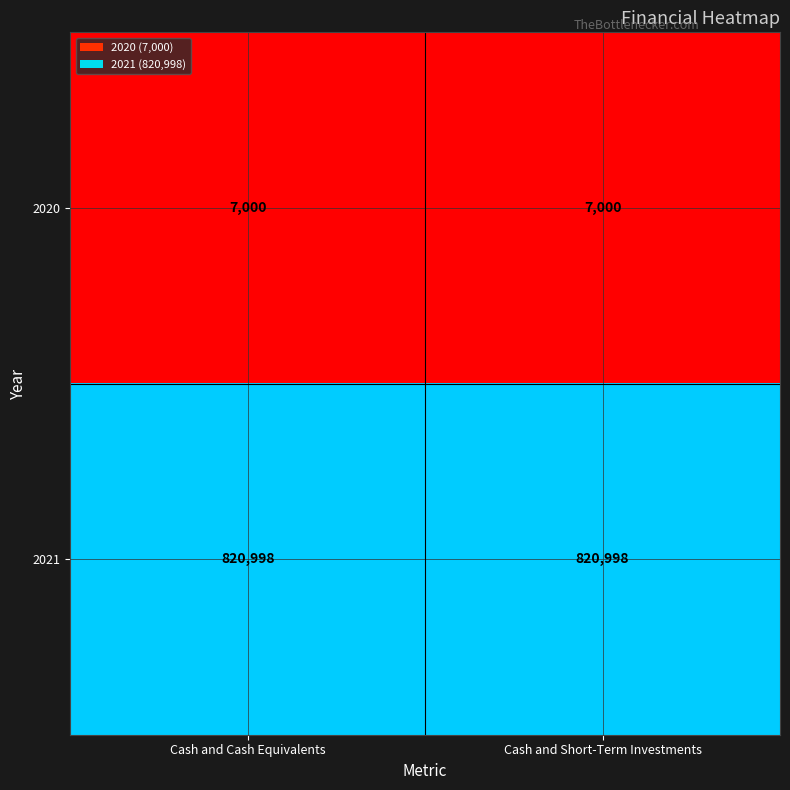

Reading left to right, list all the values displayed in this chart.

2020: Cash and Cash Equivalents=7000	Cash and Short-Term Investments=7000
2021: Cash and Cash Equivalents=820998	Cash and Short-Term Investments=820998